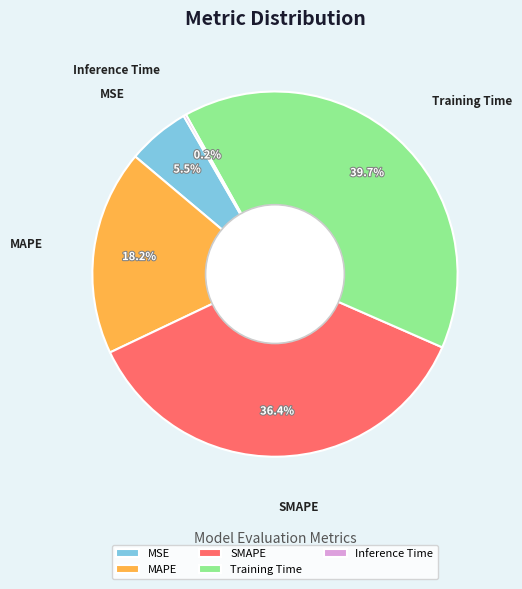

Which has a higher value, MAPE or SMAPE?

SMAPE